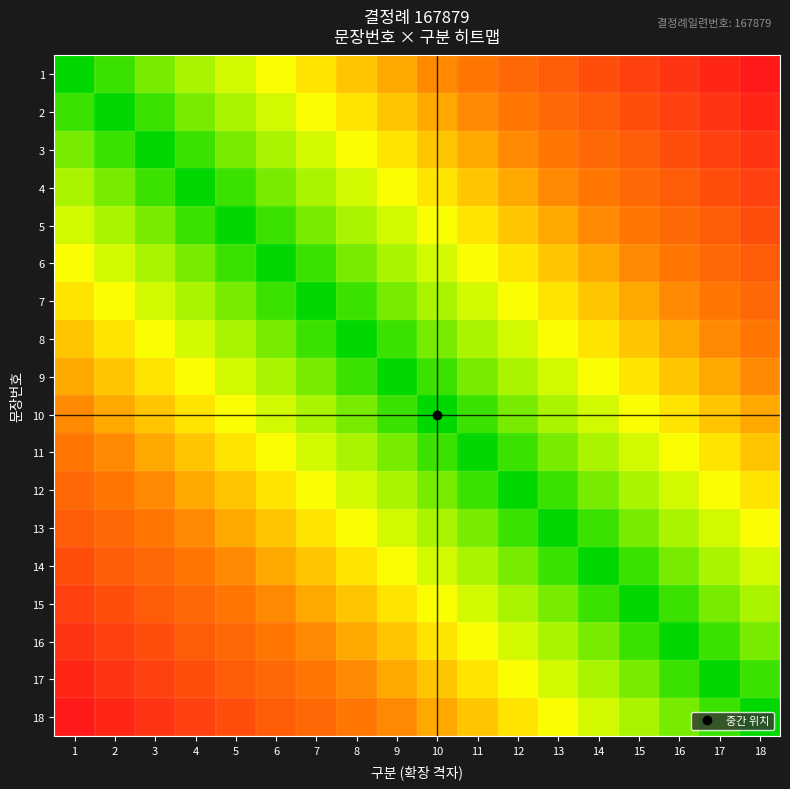

How many categories are shown in the chart?

18